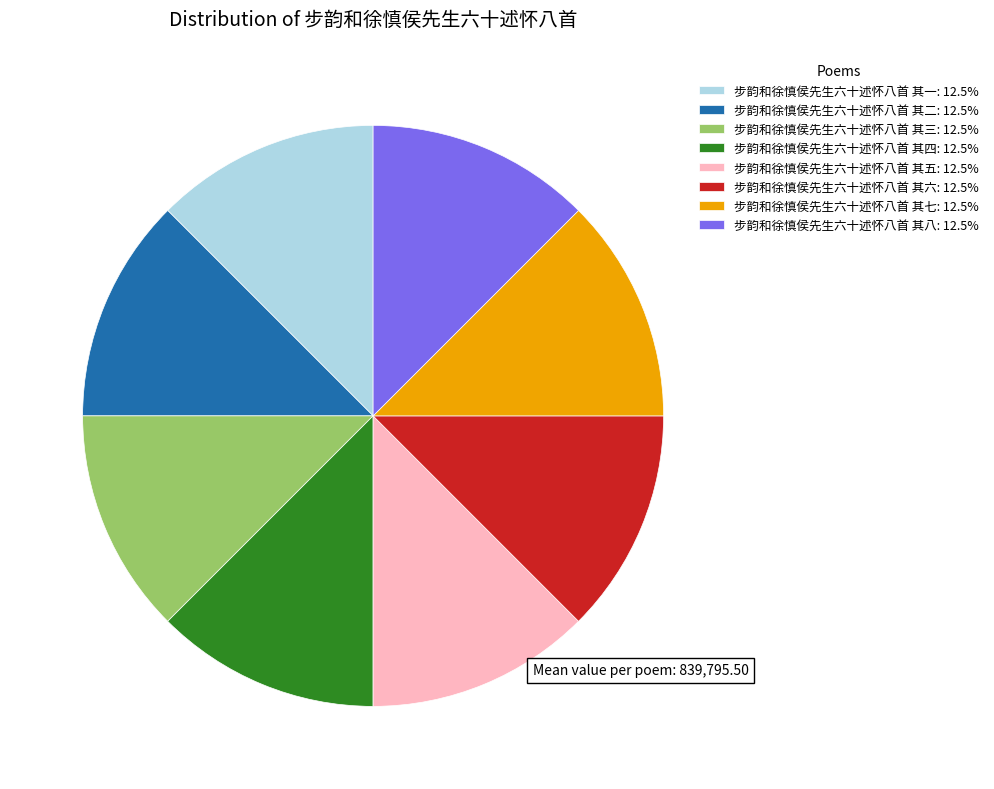

Is there a majority slice in this chart?

No